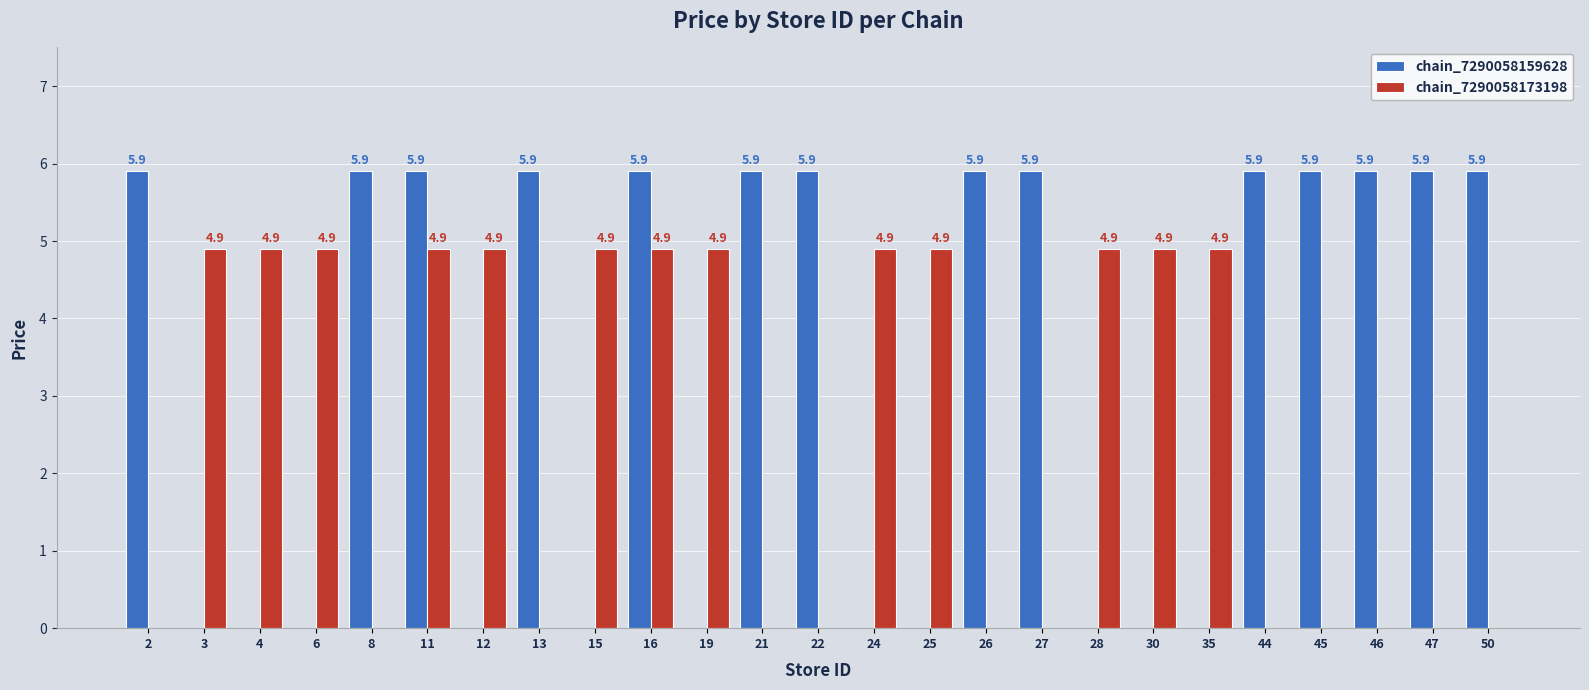

The value of chain_7290058173198 at 30 is 8.6. True or false?

False